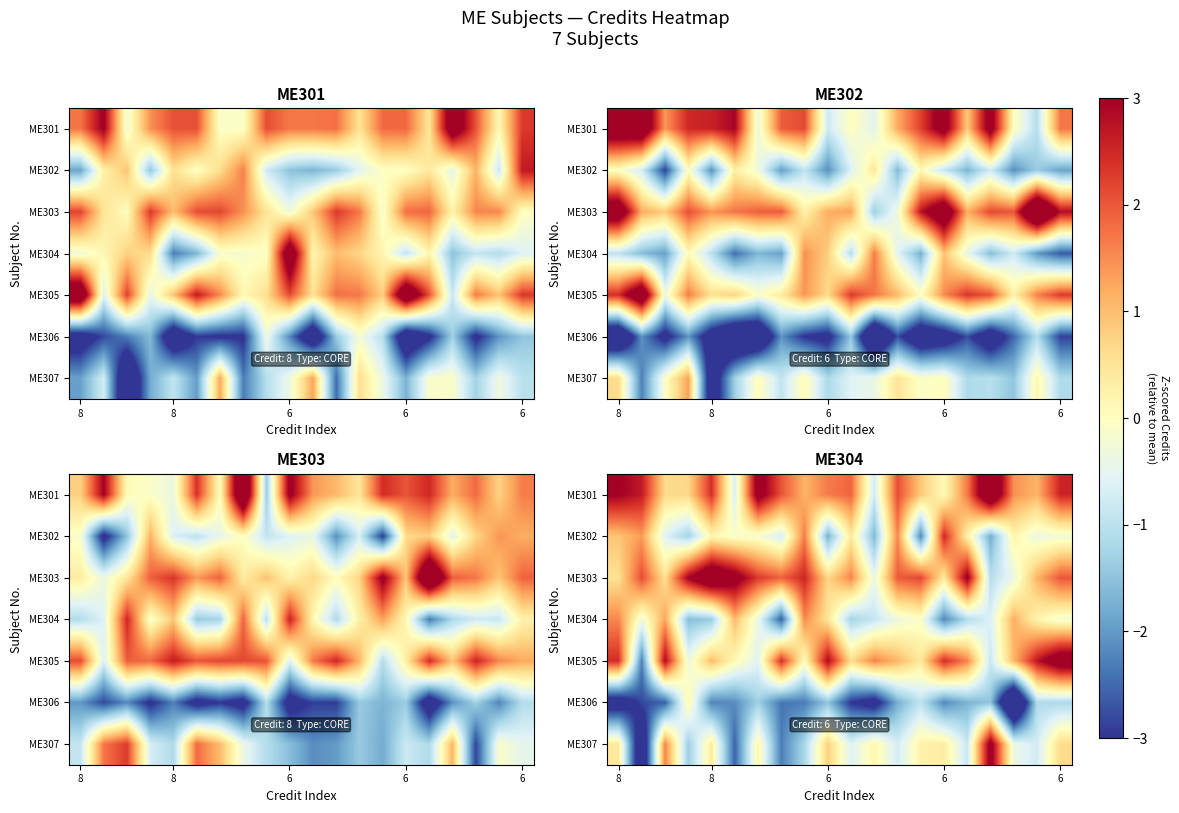

How many series are shown in this chart?

7